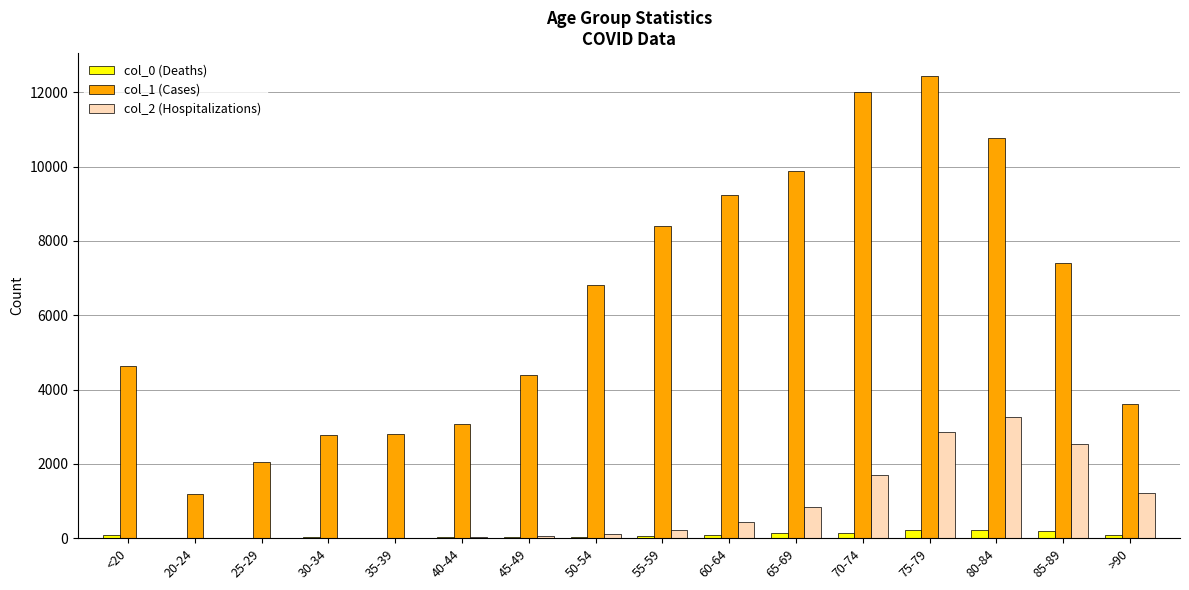

What is the greatest value displayed?

12434